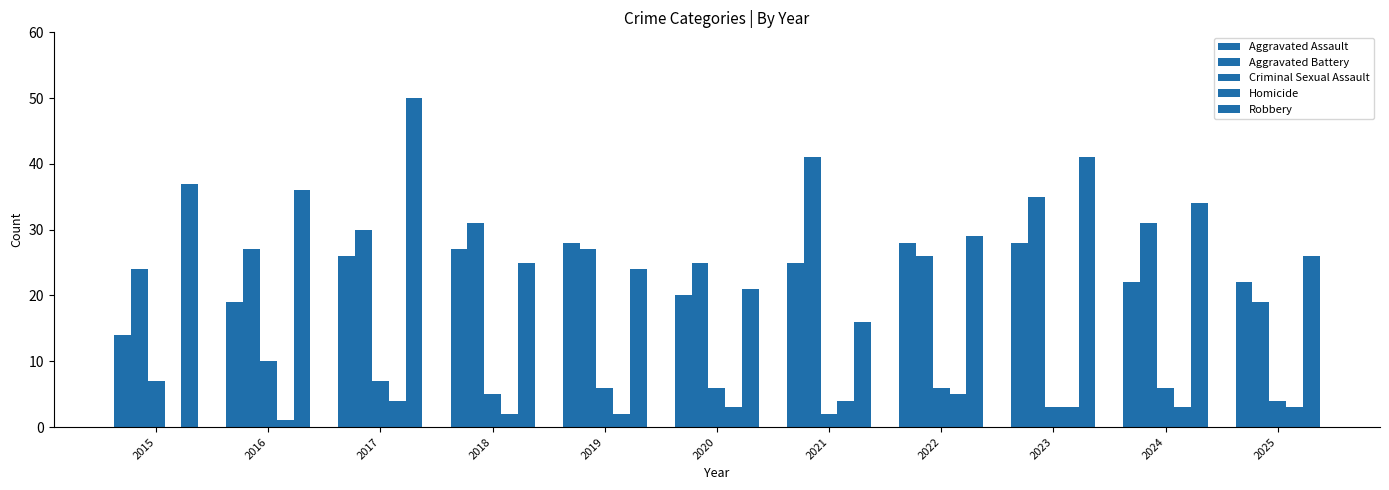

How many categories are shown in the chart?

11